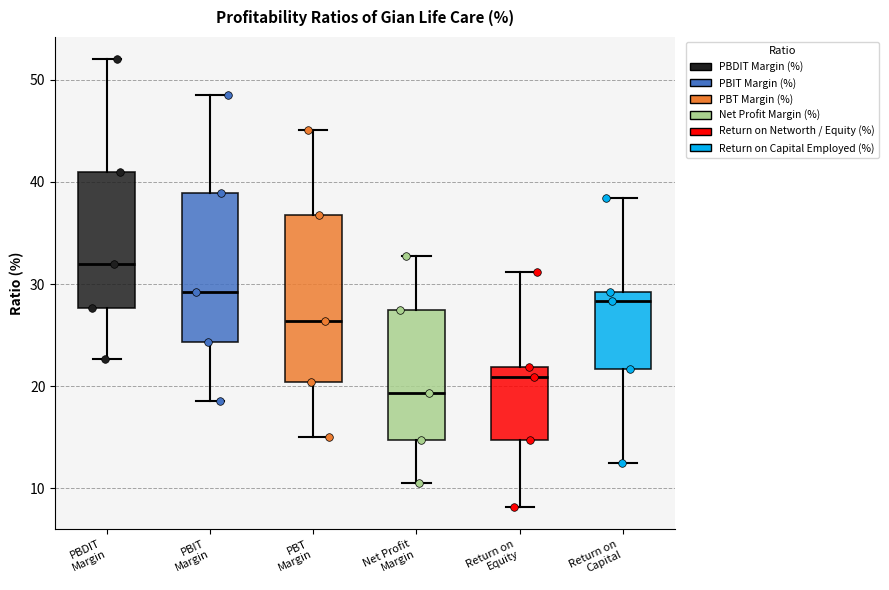

Reading left to right, transcribe this box plot: for each box, give where its median line is, the range the box spans, and where its two whiskers end, as read against the y-axis. The values are not printed on the chart, so give them approximately, as read against the axis.

PBDIT Margin: median 32, box 28 to 41, whiskers 23 to 52
PBIT Margin: median 29, box 24 to 39, whiskers 19 to 48
PBT Margin: median 26, box 20 to 37, whiskers 15 to 45
Net Profit Margin: median 19, box 15 to 27, whiskers 11 to 33
Return on Equity: median 21, box 15 to 22, whiskers 8 to 31
Return on Capital: median 28, box 22 to 29, whiskers 13 to 38